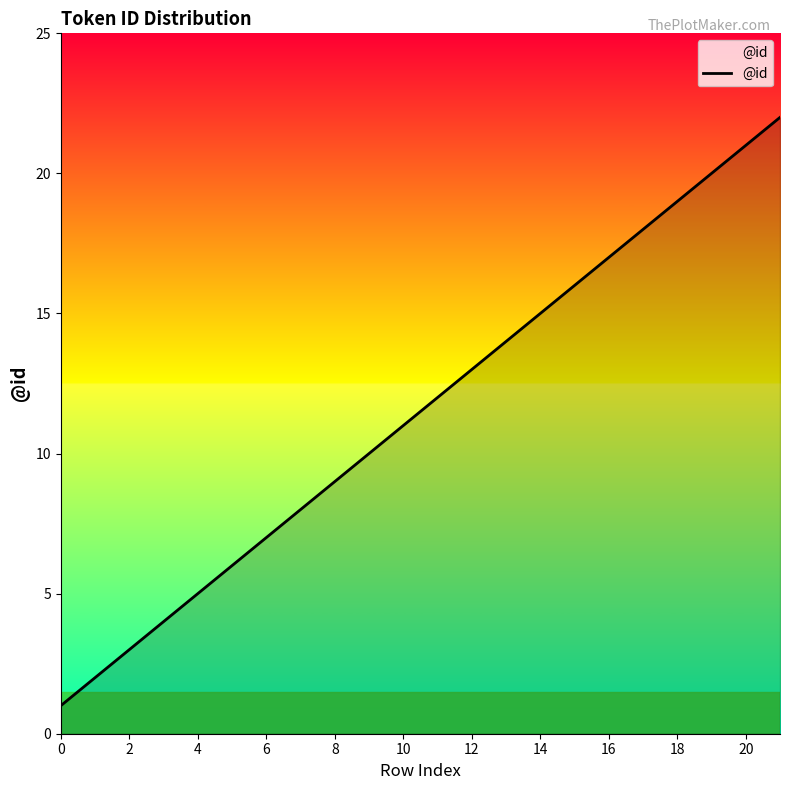

Reading right to left, what are all the values shown in this chart?

22	21	20	19	18	17	16	15	14	13	12	11	10	9	8	7	6	5	4	3	2	1